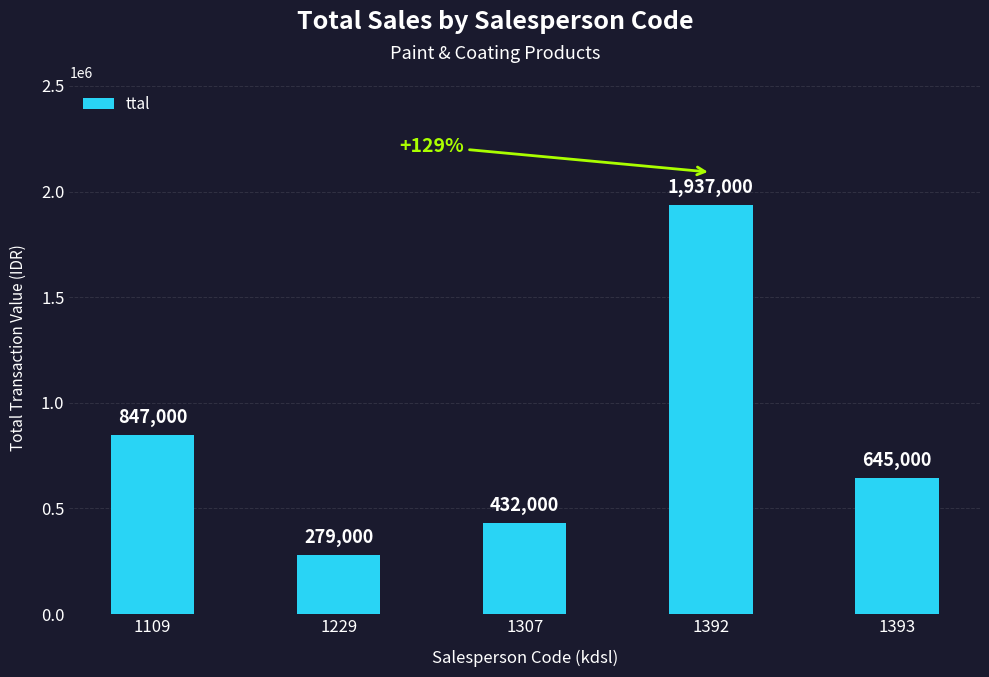

Where is the data nearest to the value 1108000?

1109